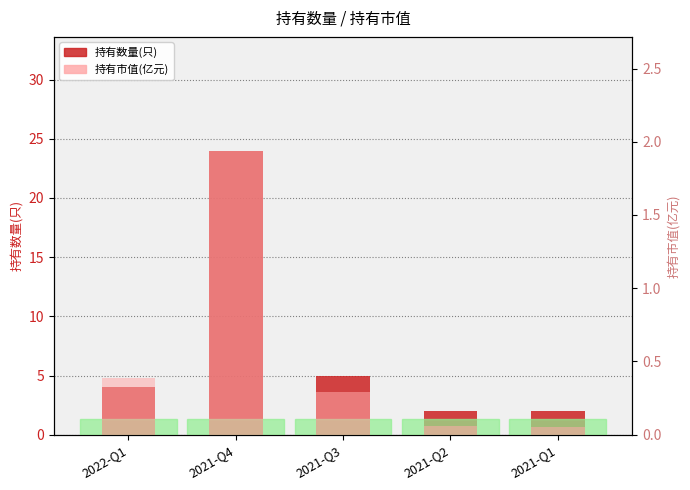

Is the value of 持有数量(只) at 2021-Q3 greater than the value of 持有市值(亿元) at 2022-Q1?

Yes